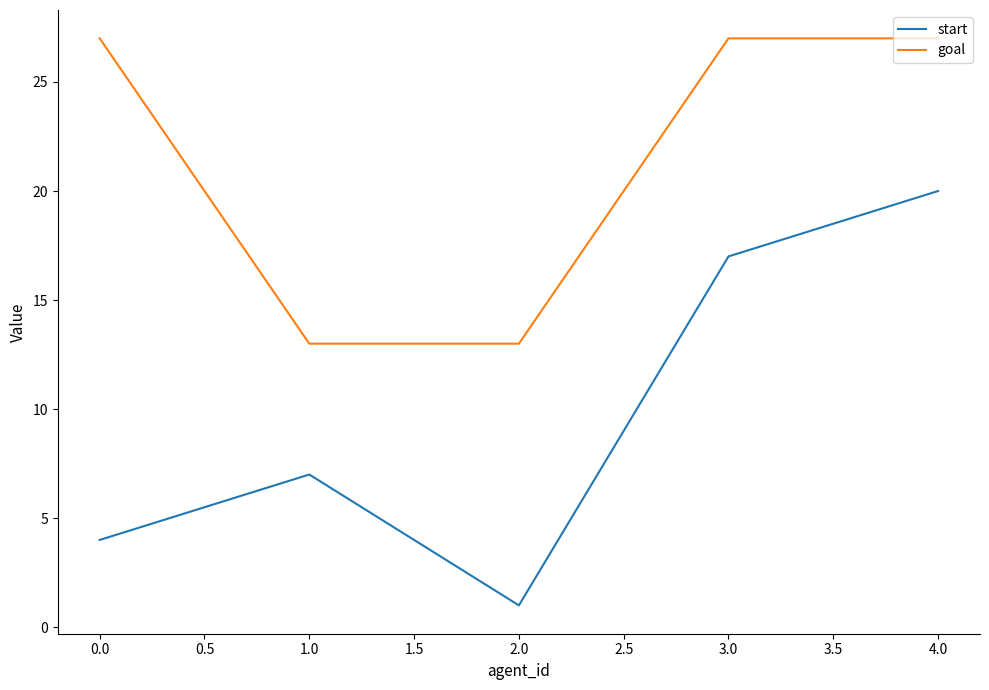

True or false: start and goal intersect in this chart.

False